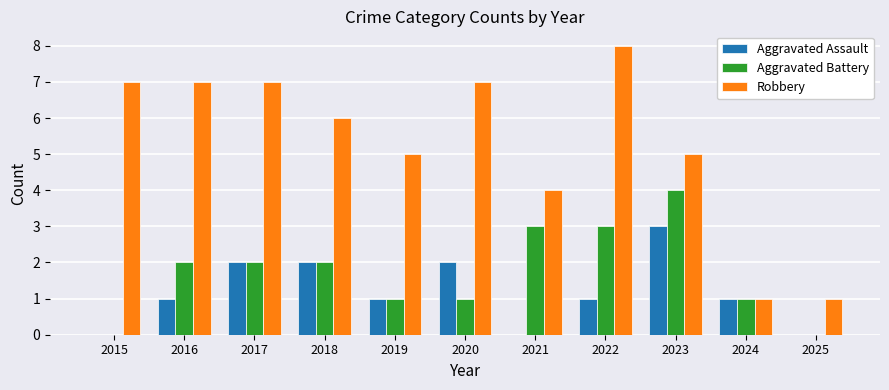

What is the sum of the Aggravated Battery values at 2019 and 2023?

5